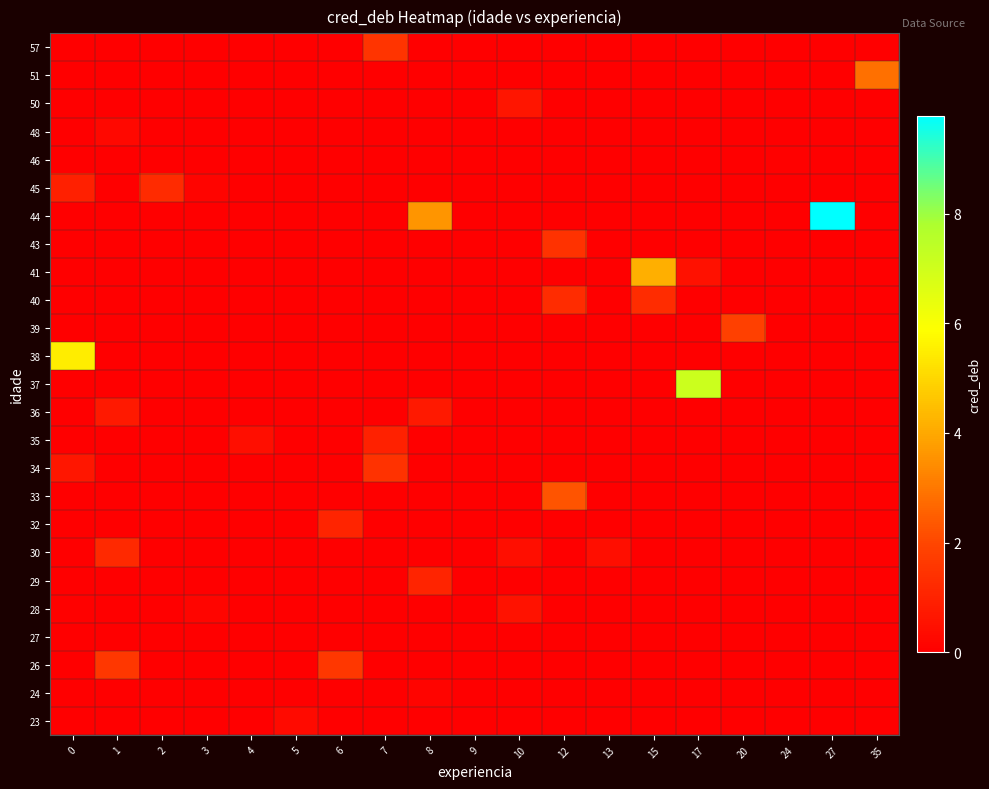

Reading left to right, list all the values displayed in this chart.

23: 0=0.0	1=0.0	2=0.0	3=0.0	4=0.0	5=0.3	6=0.0	7=0.0	8=0.0	9=0.0	10=0.0	12=0.0	13=0.0	15=0.0	17=0.0	20=0.0	24=0.0	27=0.0	35=0.0
24: 0=0.0	1=0.0	2=0.0	3=0.0	4=0.0	5=0.0	6=0.0	7=0.0	8=0.1	9=0.0	10=0.0	12=0.0	13=0.0	15=0.0	17=0.0	20=0.0	24=0.0	27=0.0	35=0.0
26: 0=0.0	1=1.6	2=0.0	3=0.0	4=0.0	5=0.0	6=1.6	7=0.0	8=0.0	9=0.0	10=0.0	12=0.0	13=0.0	15=0.0	17=0.0	20=0.0	24=0.0	27=0.0	35=0.0
27: 0=0.0	1=0.0	2=0.0	3=0.0	4=0.0	5=0.0	6=0.0	7=0.0	8=0.0	9=0.0	10=0.0	12=0.0	13=0.0	15=0.0	17=0.0	20=0.0	24=0.0	27=0.0	35=0.0
28: 0=0.1	1=0.0	2=0.0	3=0.2	4=0.0	5=0.0	6=0.0	7=0.0	8=0.0	9=0.0	10=0.5	12=0.0	13=0.0	15=0.0	17=0.0	20=0.0	24=0.0	27=0.0	35=0.0
29: 0=0.0	1=0.0	2=0.0	3=0.0	4=0.0	5=0.0	6=0.0	7=0.0	8=1.1	9=0.0	10=0.0	12=0.0	13=0.0	15=0.0	17=0.0	20=0.0	24=0.0	27=0.0	35=0.0
30: 0=0.0	1=1.2	2=0.0	3=0.0	4=0.0	5=0.0	6=0.0	7=0.0	8=0.0	9=0.0	10=0.5	12=0.0	13=0.5	15=0.0	17=0.0	20=0.0	24=0.0	27=0.0	35=0.0
32: 0=0.0	1=0.0	2=0.0	3=0.0	4=0.0	5=0.0	6=1.1	7=0.0	8=0.0	9=0.0	10=0.0	12=0.0	13=0.0	15=0.0	17=0.0	20=0.0	24=0.0	27=0.0	35=0.0
33: 0=0.0	1=0.0	2=0.0	3=0.0	4=0.0	5=0.0	6=0.0	7=0.0	8=0.0	9=0.0	10=0.0	12=2.3	13=0.0	15=0.0	17=0.0	20=0.0	24=0.0	27=0.0	35=0.0
34: 0=0.7	1=0.0	2=0.0	3=0.0	4=0.0	5=0.0	6=0.0	7=1.4	8=0.0	9=0.0	10=0.0	12=0.0	13=0.0	15=0.0	17=0.0	20=0.0	24=0.0	27=0.0	35=0.0
35: 0=0.0	1=0.0	2=0.0	3=0.0	4=0.4	5=0.0	6=0.0	7=1.0	8=0.0	9=0.0	10=0.0	12=0.0	13=0.0	15=0.0	17=0.0	20=0.0	24=0.0	27=0.0	35=0.0
36: 0=0.0	1=0.7	2=0.0	3=0.0	4=0.0	5=0.0	6=0.0	7=0.0	8=0.7	9=0.0	10=0.0	12=0.0	13=0.0	15=0.0	17=0.0	20=0.0	24=0.0	27=0.0	35=0.0
37: 0=0.0	1=0.0	2=0.0	3=0.0	4=0.0	5=0.0	6=0.0	7=0.0	8=0.0	9=0.0	10=0.0	12=0.0	13=0.0	15=0.0	17=7.1	20=0.0	24=0.0	27=0.0	35=0.0
38: 0=5.5	1=0.0	2=0.0	3=0.0	4=0.0	5=0.0	6=0.0	7=0.0	8=0.0	9=0.0	10=0.0	12=0.0	13=0.0	15=0.0	17=0.0	20=0.0	24=0.0	27=0.0	35=0.0
39: 0=0.0	1=0.0	2=0.0	3=0.0	4=0.0	5=0.0	6=0.0	7=0.0	8=0.0	9=0.0	10=0.0	12=0.0	13=0.0	15=0.0	17=0.0	20=1.9	24=0.0	27=0.0	35=0.0
40: 0=0.0	1=0.0	2=0.0	3=0.0	4=0.0	5=0.0	6=0.0	7=0.0	8=0.0	9=0.0	10=0.0	12=1.3	13=0.0	15=1.3	17=0.0	20=0.0	24=0.0	27=0.0	35=0.0
41: 0=0.0	1=0.0	2=0.0	3=0.0	4=0.0	5=0.0	6=0.0	7=0.0	8=0.0	9=0.0	10=0.0	12=0.0	13=0.0	15=4.2	17=0.5	20=0.0	24=0.0	27=0.0	35=0.0
43: 0=0.0	1=0.0	2=0.0	3=0.0	4=0.0	5=0.0	6=0.0	7=0.0	8=0.0	9=0.0	10=0.0	12=1.4	13=0.0	15=0.0	17=0.0	20=0.0	24=0.0	27=0.0	35=0.0
44: 0=0.0	1=0.0	2=0.0	3=0.0	4=0.0	5=0.0	6=0.0	7=0.0	8=3.6	9=0.0	10=0.0	12=0.0	13=0.0	15=0.0	17=0.0	20=0.0	24=0.0	27=9.8	35=0.0
45: 0=0.9	1=0.0	2=1.2	3=0.1	4=0.0	5=0.0	6=0.0	7=0.0	8=0.0	9=0.0	10=0.0	12=0.0	13=0.0	15=0.0	17=0.0	20=0.0	24=0.0	27=0.0	35=0.0
46: 0=0.0	1=0.0	2=0.0	3=0.0	4=0.0	5=0.0	6=0.0	7=0.0	8=0.0	9=0.0	10=0.0	12=0.0	13=0.0	15=0.0	17=0.0	20=0.0	24=0.0	27=0.0	35=0.0
48: 0=0.0	1=0.2	2=0.0	3=0.0	4=0.0	5=0.0	6=0.0	7=0.0	8=0.0	9=0.0	10=0.0	12=0.0	13=0.0	15=0.0	17=0.0	20=0.0	24=0.0	27=0.0	35=0.0
50: 0=0.0	1=0.0	2=0.0	3=0.0	4=0.0	5=0.0	6=0.0	7=0.0	8=0.0	9=0.0	10=0.6	12=0.0	13=0.0	15=0.0	17=0.0	20=0.0	24=0.0	27=0.0	35=0.0
51: 0=0.0	1=0.0	2=0.0	3=0.0	4=0.0	5=0.0	6=0.0	7=0.0	8=0.0	9=0.0	10=0.0	12=0.0	13=0.0	15=0.0	17=0.0	20=0.0	24=0.0	27=0.0	35=2.9
57: 0=0.0	1=0.0	2=0.0	3=0.0	4=0.0	5=0.0	6=0.0	7=1.5	8=0.0	9=0.0	10=0.0	12=0.0	13=0.0	15=0.0	17=0.0	20=0.0	24=0.0	27=0.0	35=0.0